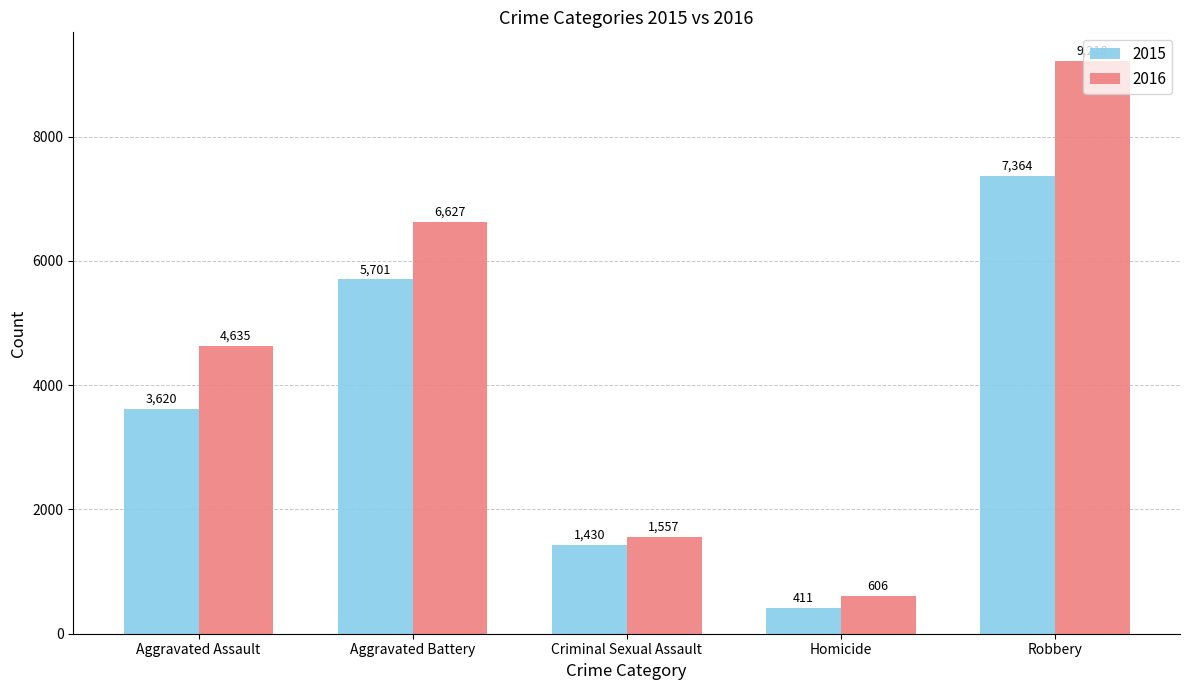

How many bars are there in each group?

2